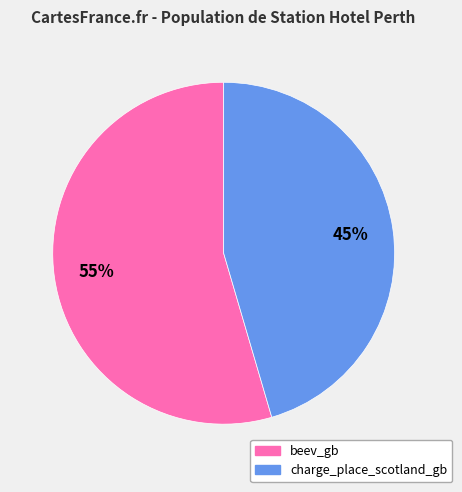

Rank the categories by value from lowest to highest.

charge_place_scotland_gb, beev_gb